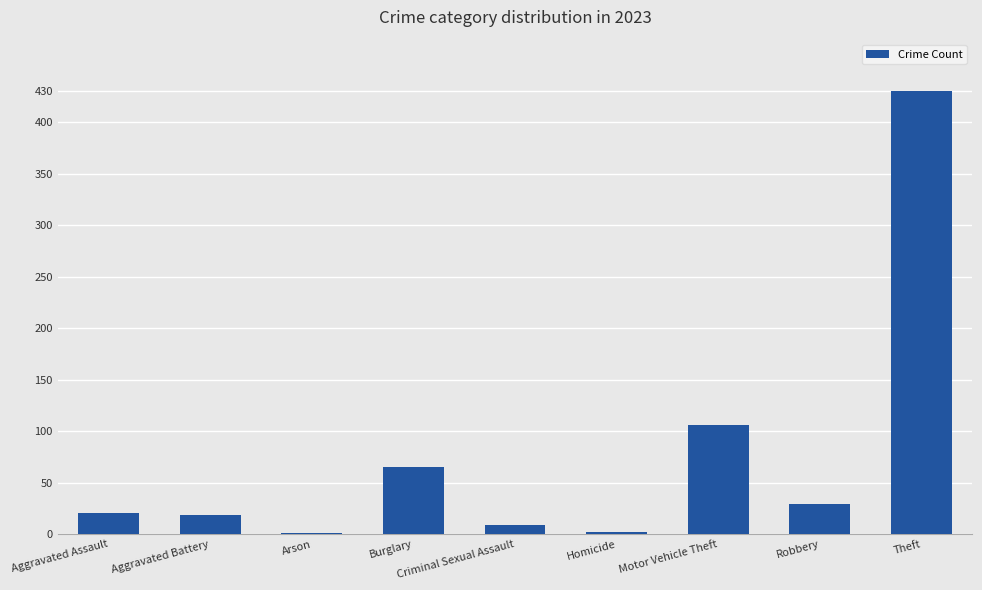

What is the sum of the values at Motor Vehicle Theft and Burglary?

171